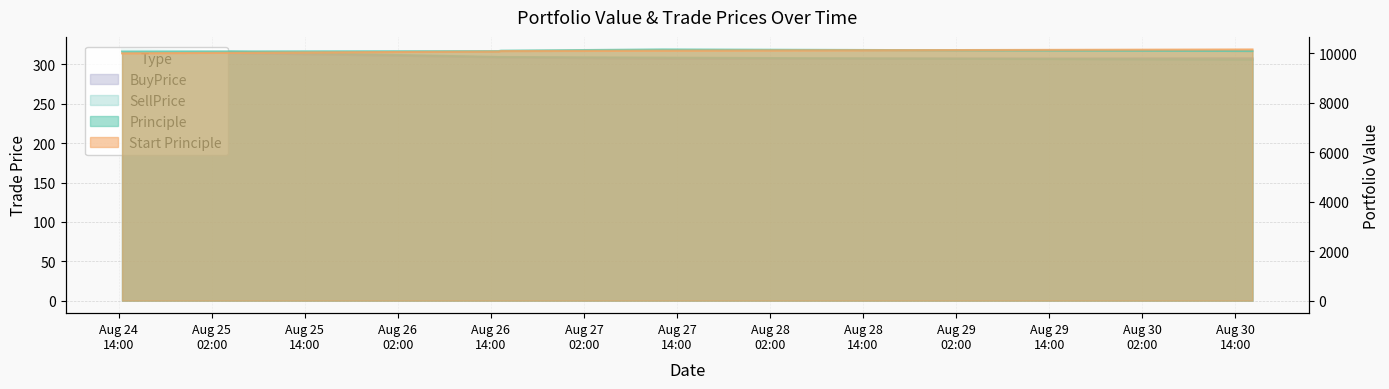

Which series has the widest spread of values?

Start Principle